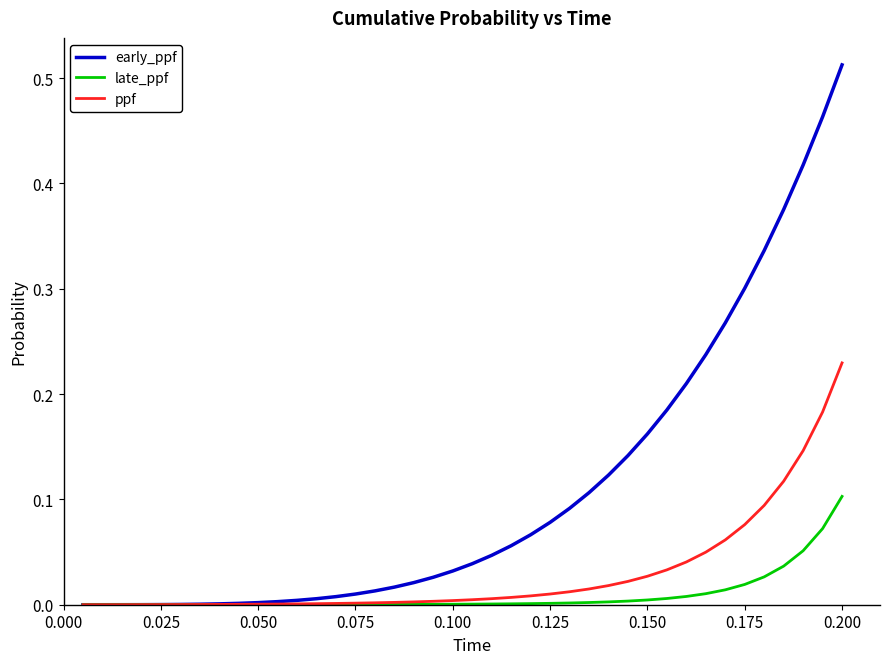

Which series has the largest total across all categories?

early_ppf